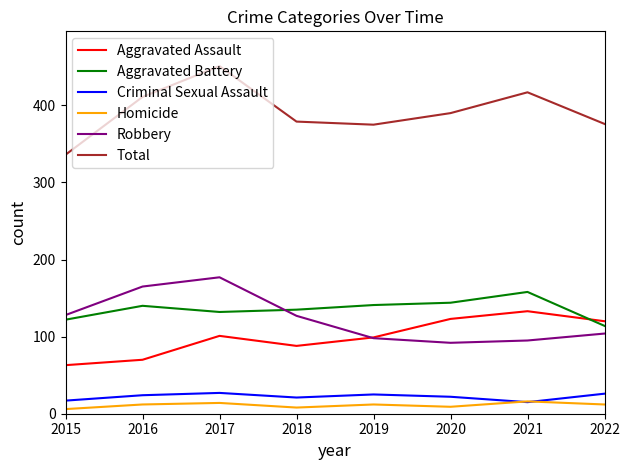

The value of Aggravated Battery at 2019 is 141. True or false?

True